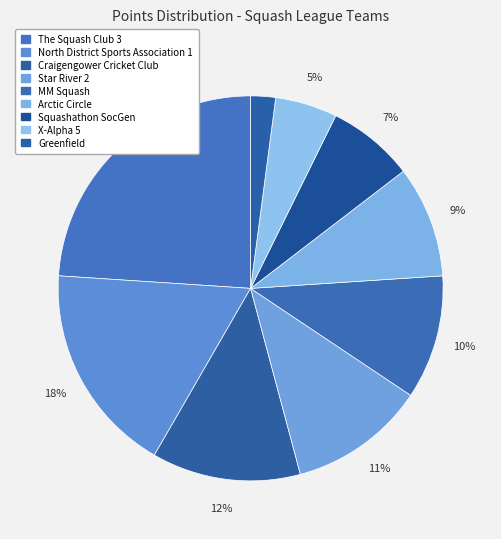

Is The Squash Club 3 the majority of the pie?

No